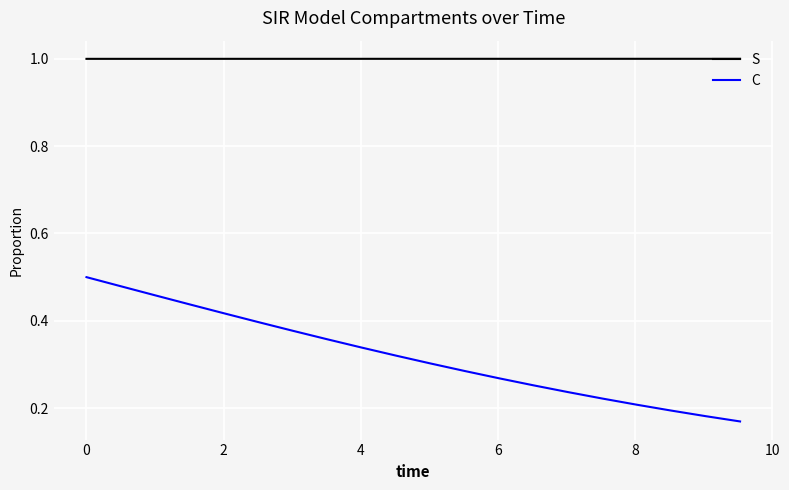

What is the greatest value displayed?

1.0